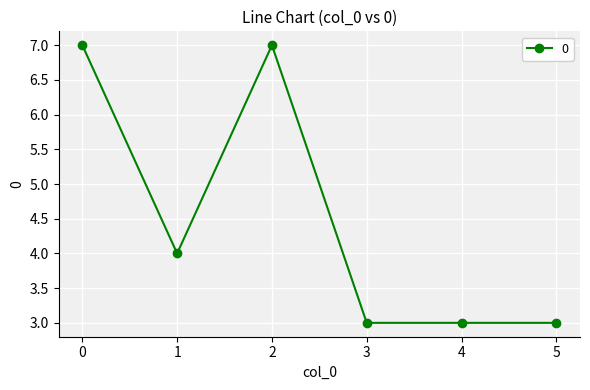

What value does the data have at 1?

4